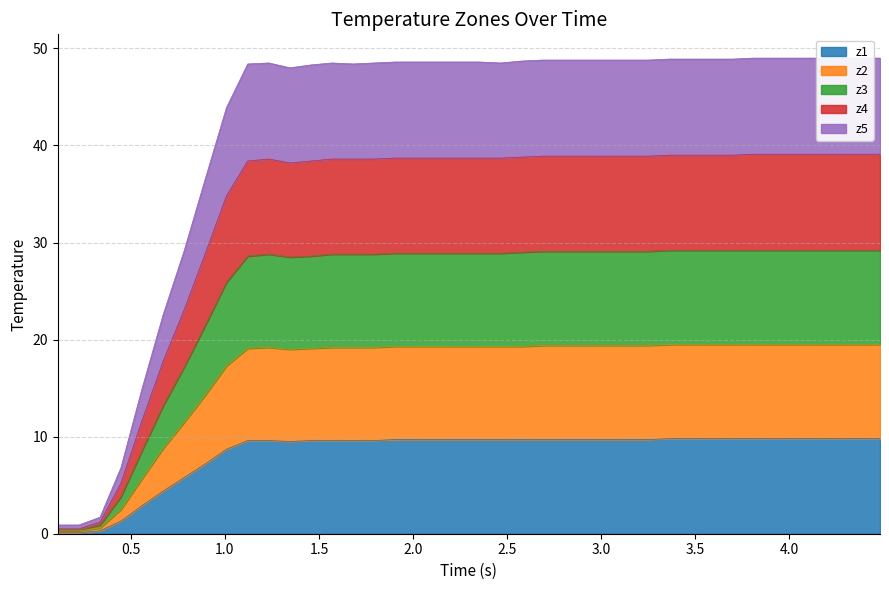

Which series has the largest range (max minus min)?

z4